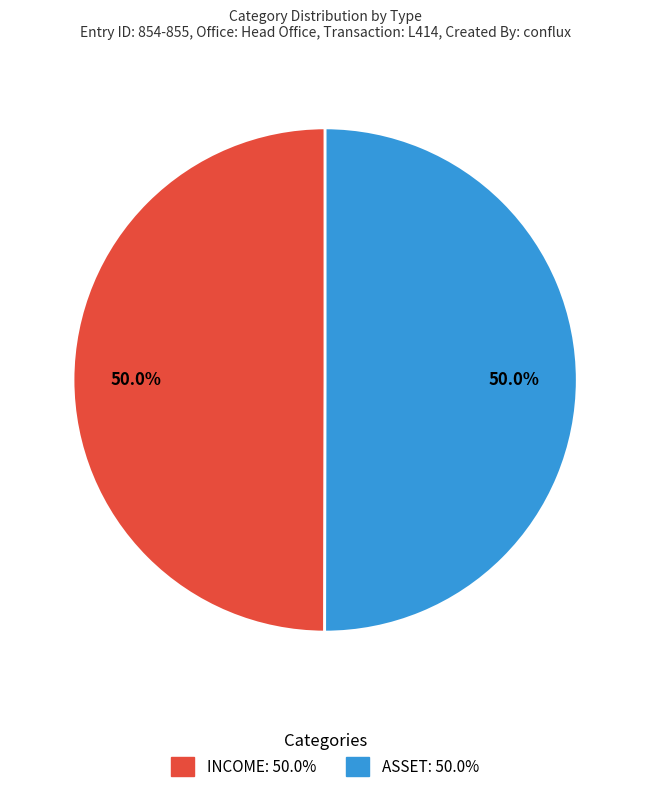

What percentage do ASSET: 50.0% and INCOME: 50.0% together represent?

100.0%